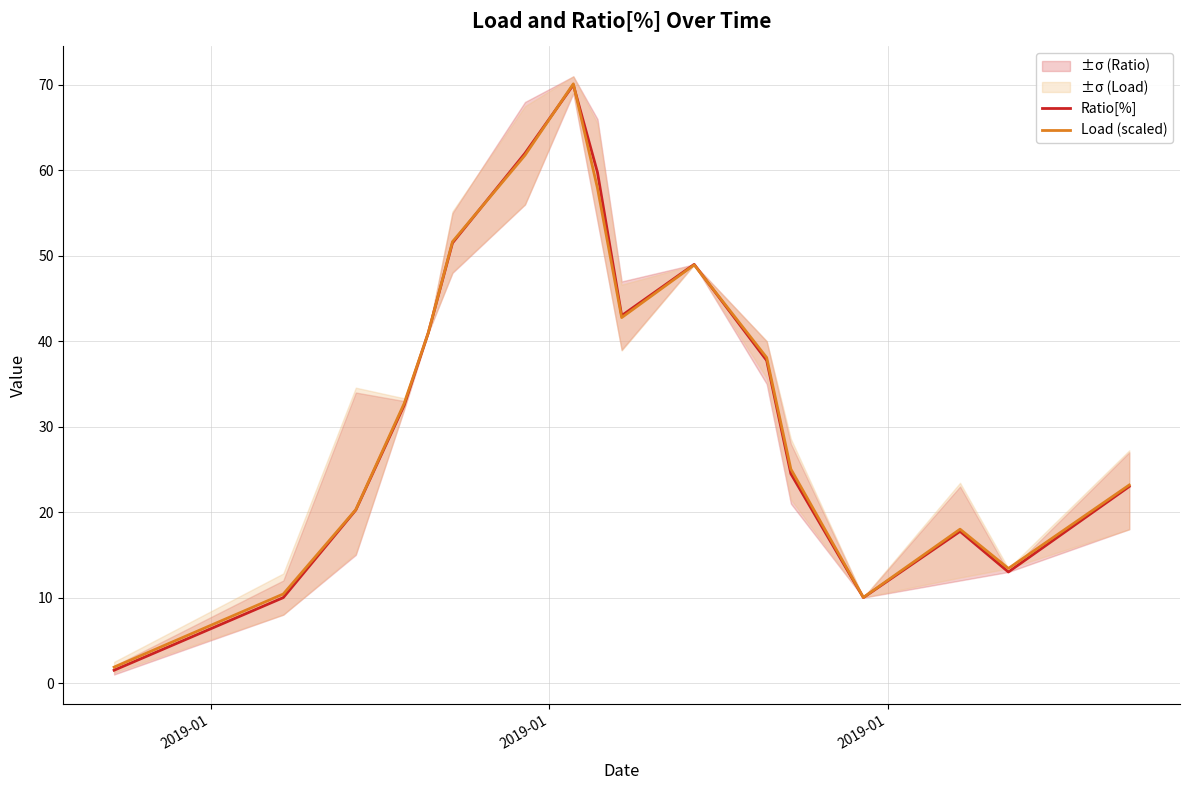

Is this an area chart (filled region under the line)?

No